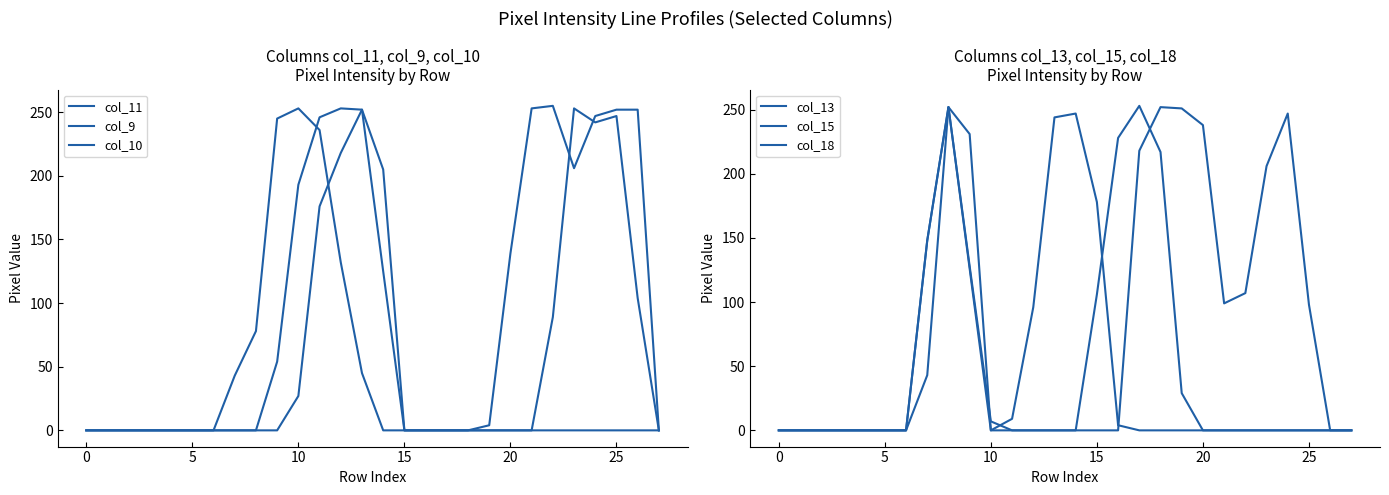

Which series has the widest spread of values?

col_11